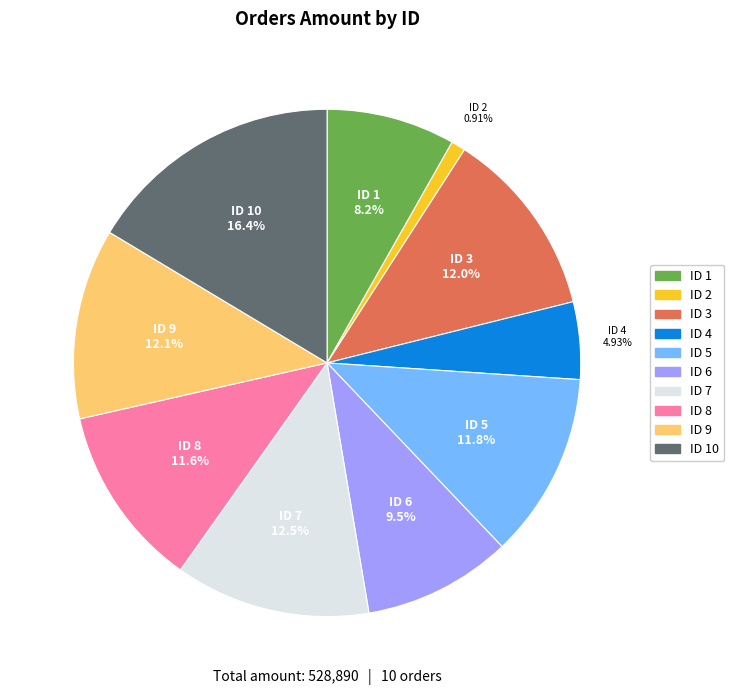

Is there a majority slice in this chart?

No